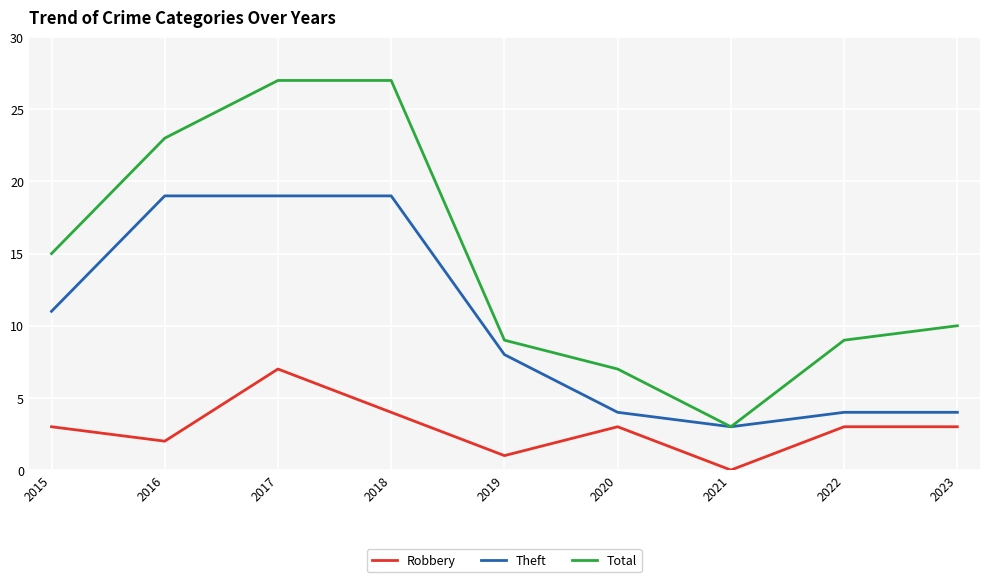

At which category does the chart reach its minimum across all series?

2021